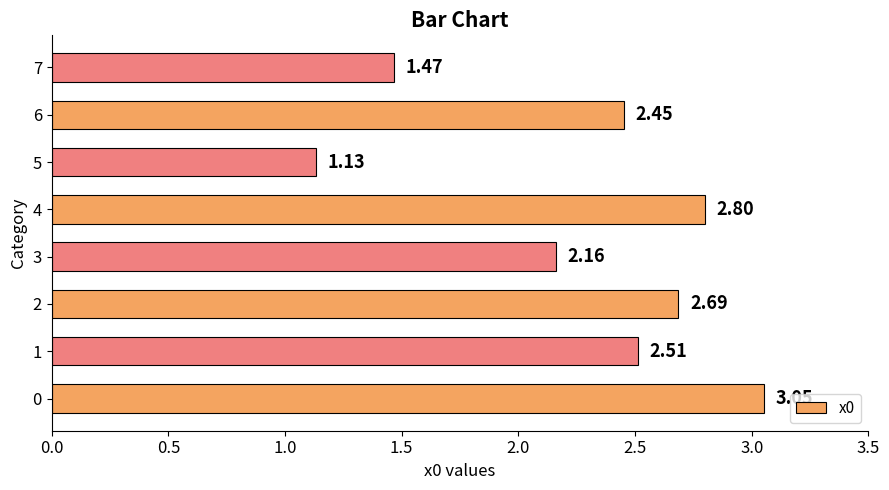

What is the sum of the values at 3 and 7?

3.6